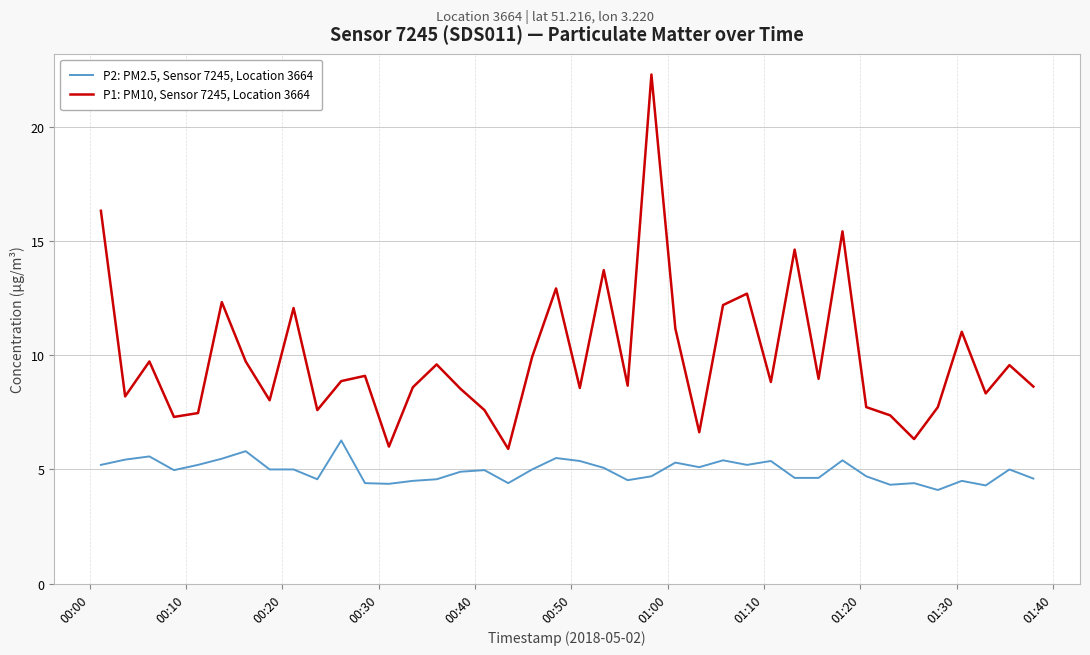

What is the difference between the maximum and minimum values in the P1: PM10, Sensor 7245, Location 3664 series?

16.4